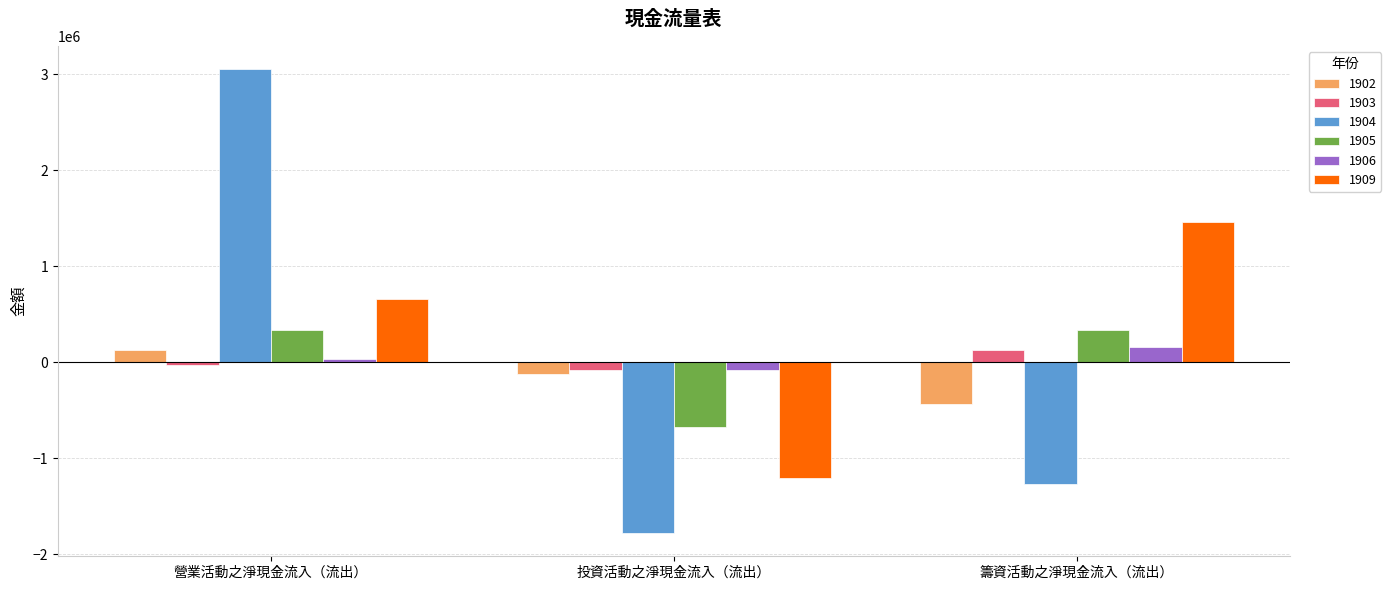

True or false: 1902 has a value of -437377 at 籌資活動之淨現金流入（流出）.

True